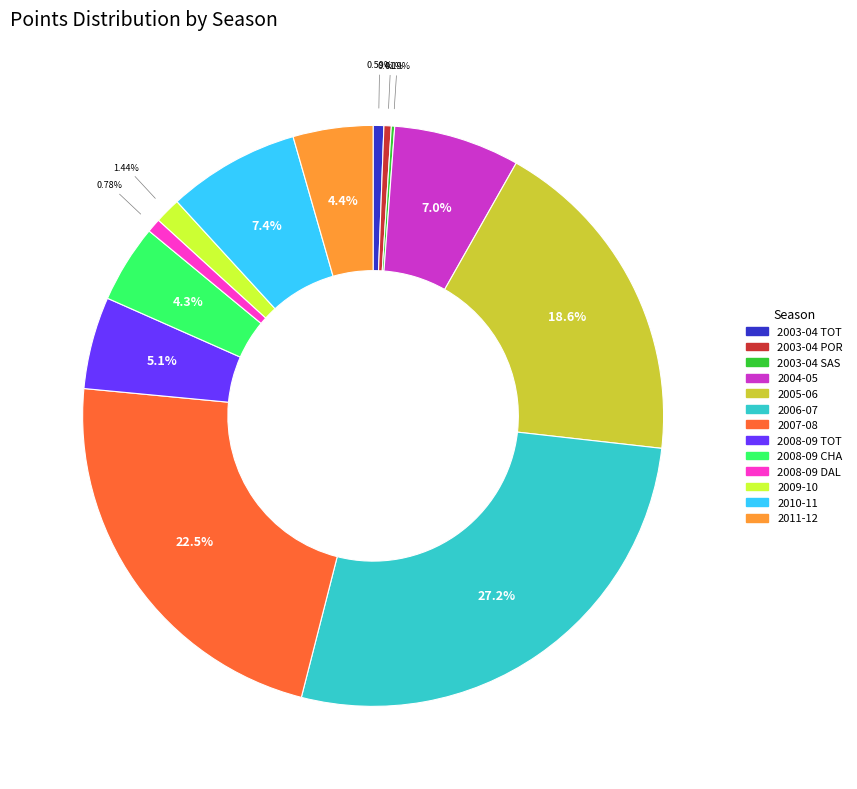

Does any single category account for the majority?

No